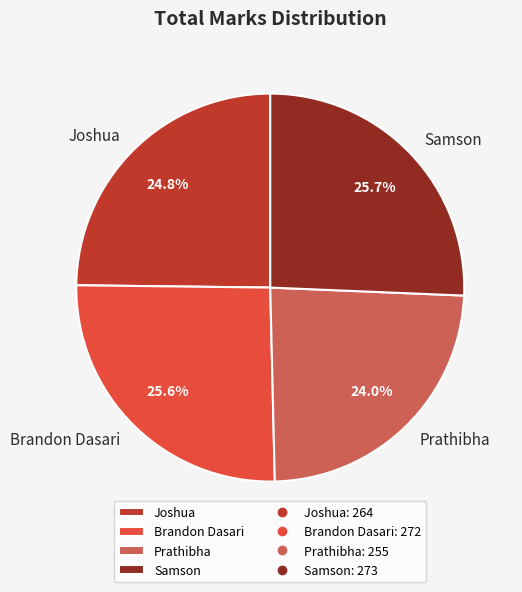

Which has a higher value, Joshua or Prathibha?

Joshua